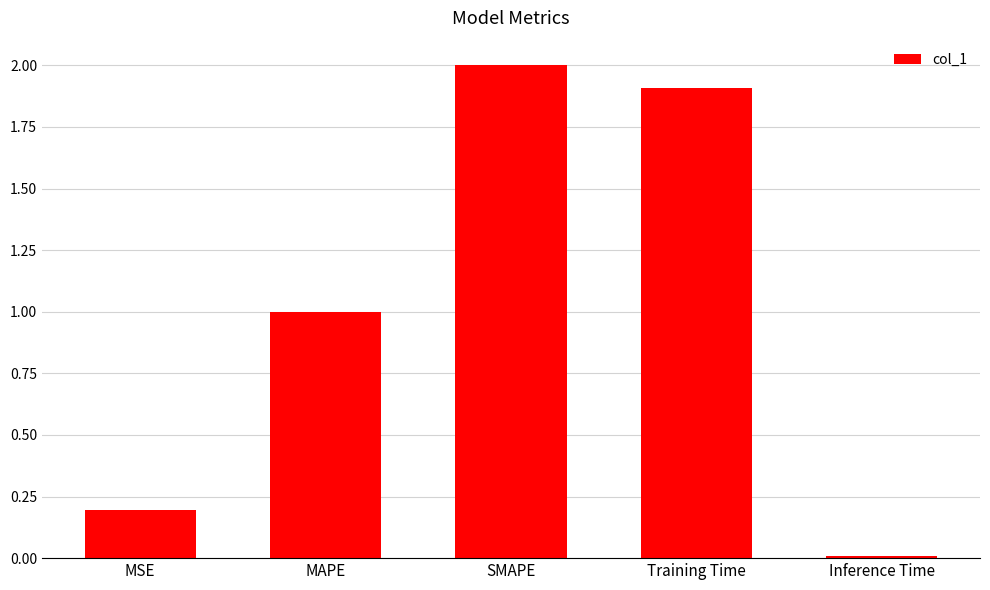

The value at Training Time is 3.4. True or false?

False